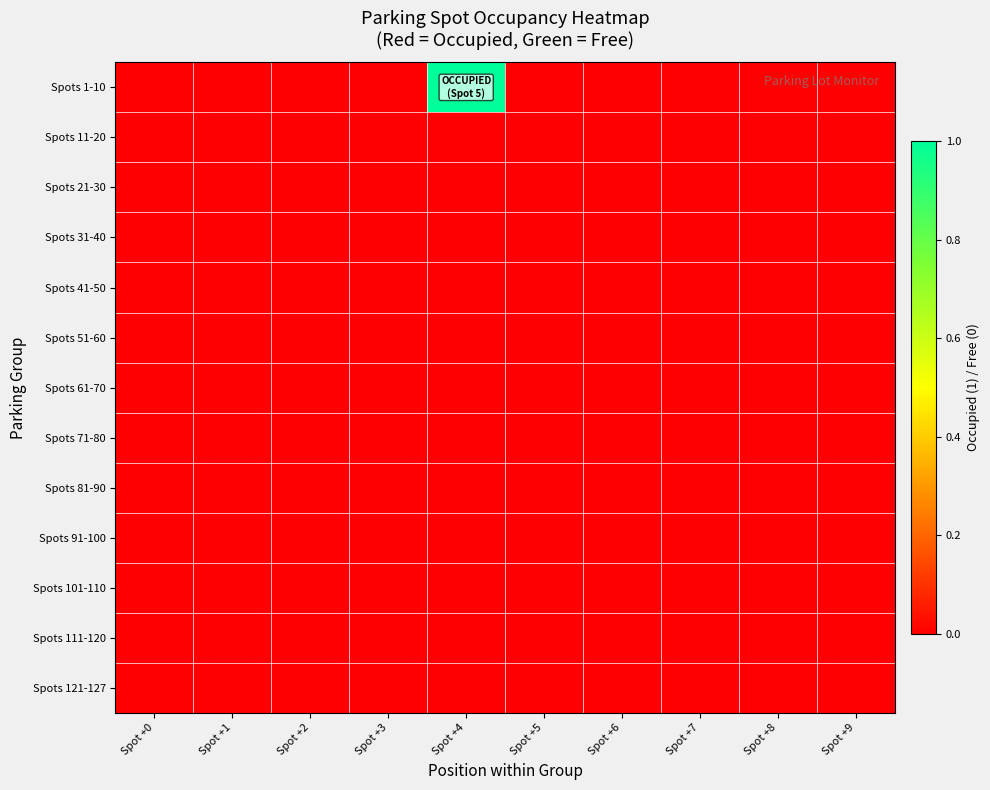

Which has a higher value, Spot +2 or Spot +8?

Spot +2